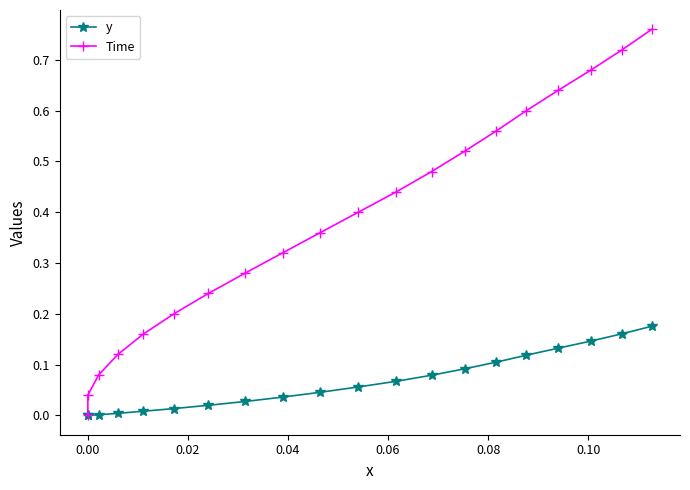

What is the difference between the maximum and minimum values in the y series?

0.2